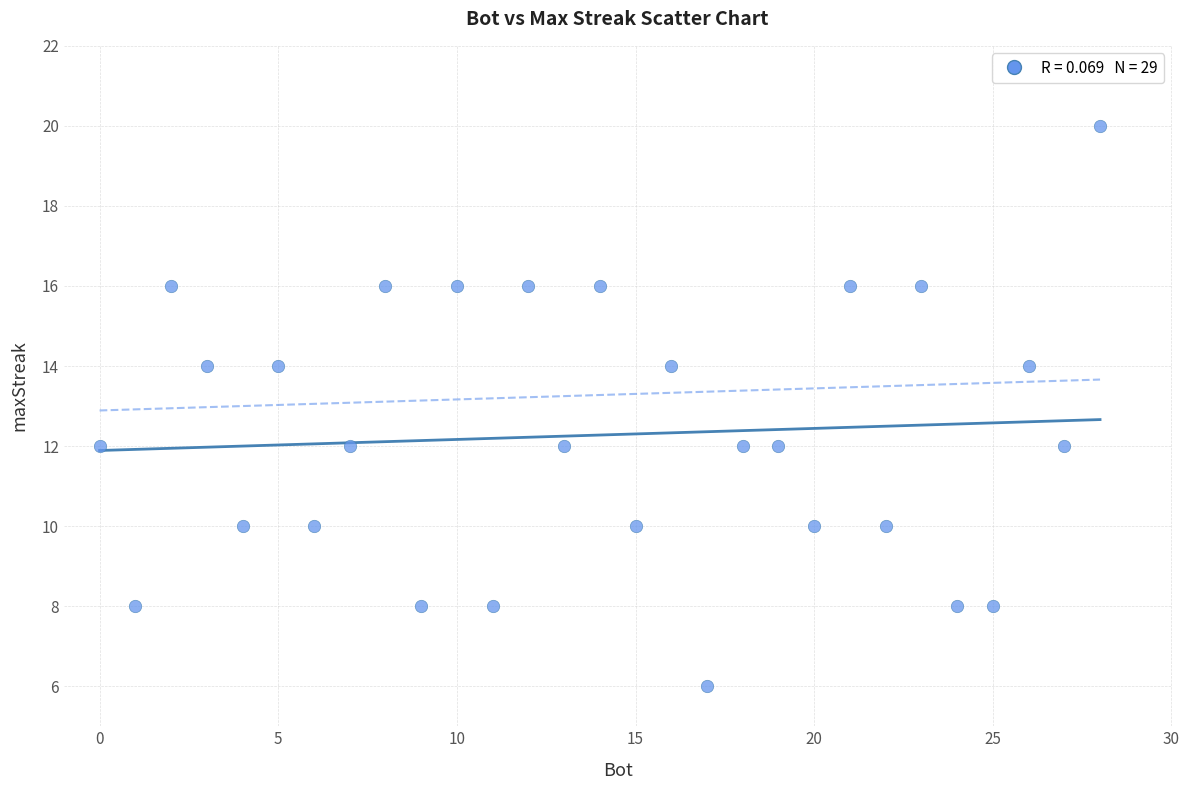

What is the range of X values (max minus min)?

28